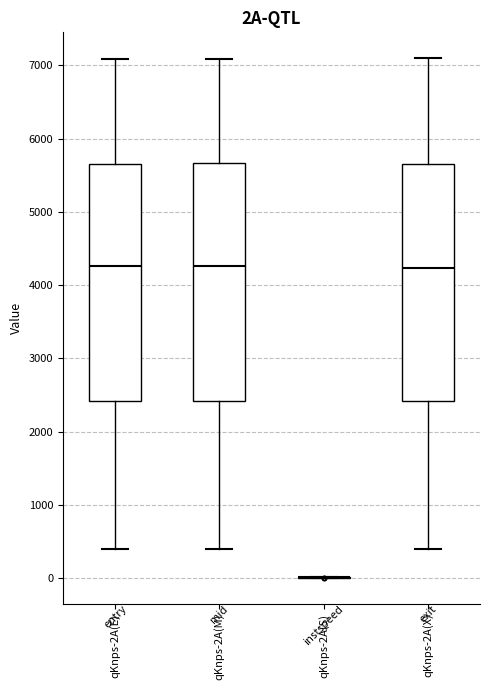

Where does the median line of the box for qKnps-2A(E) sit on the y-axis? The values are not printed on the chart, so give them approximately, as read against the axis.

4300